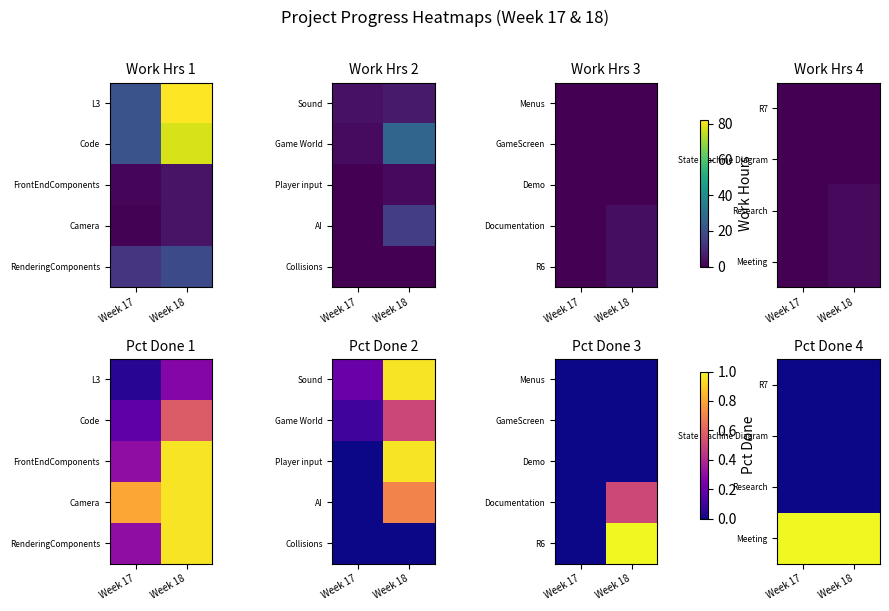

What is the total value across all series at Week 17?

1